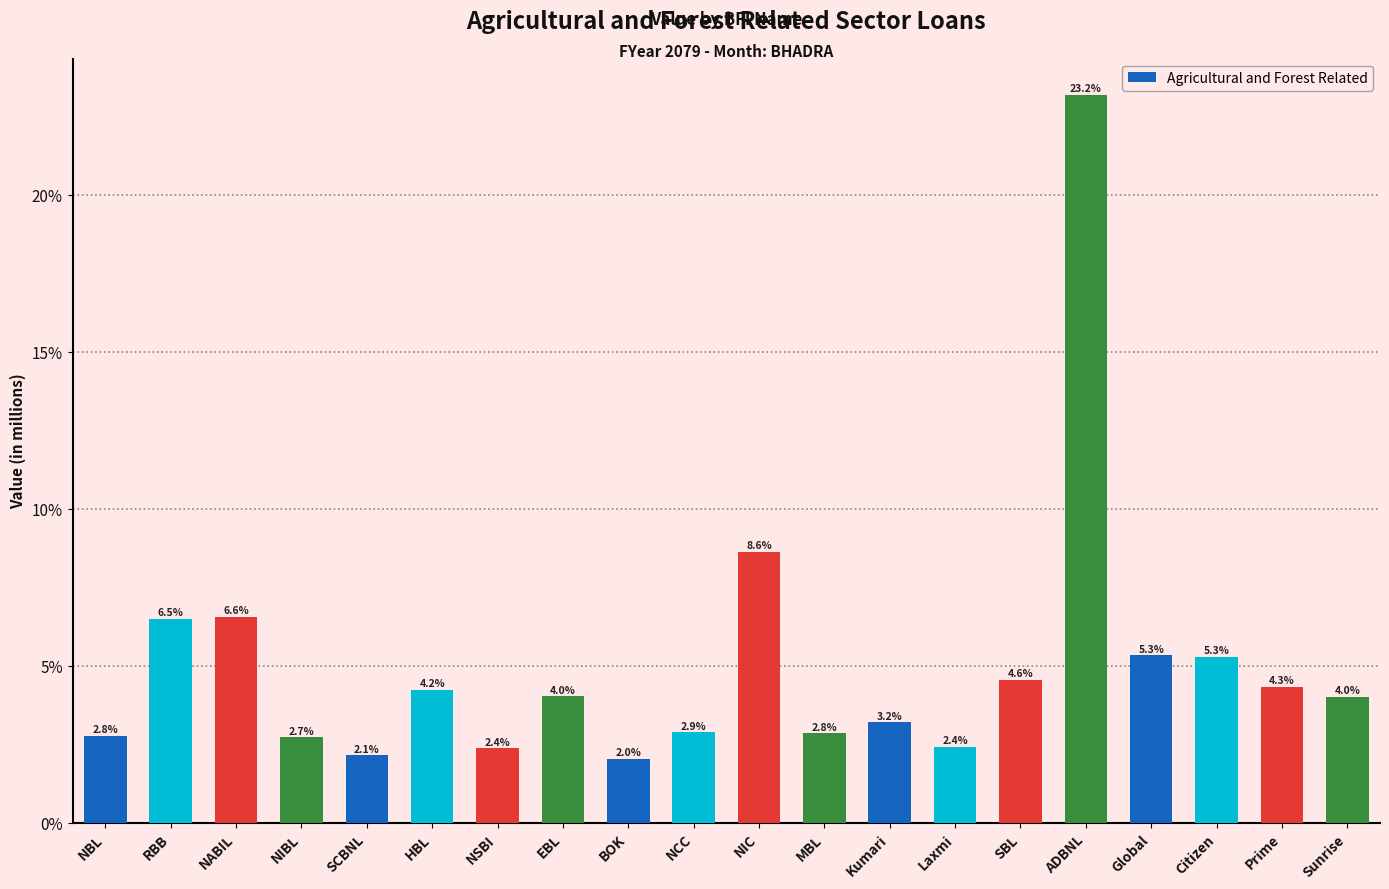

Does the chart contain any negative values?

No